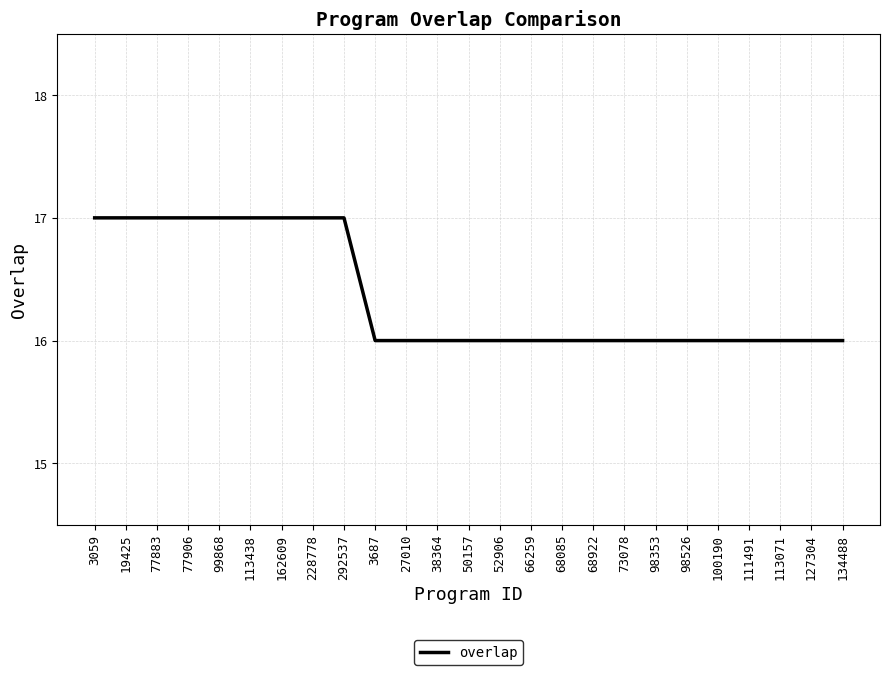

What is the approximate value at 68922?

16